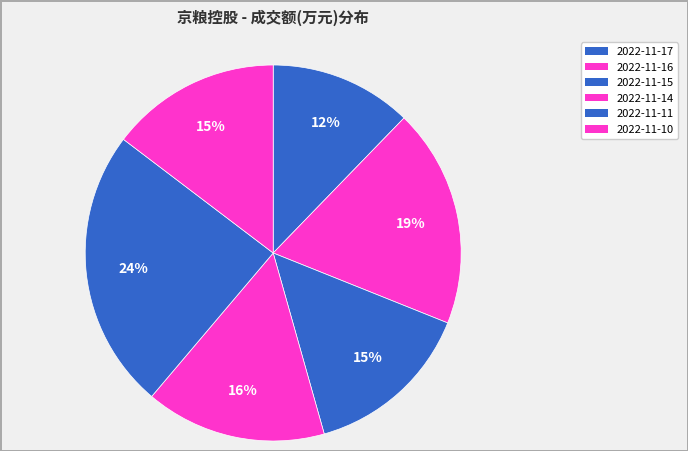

How many segments does this pie chart have?

6